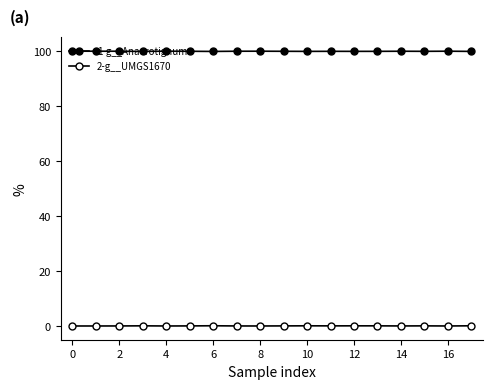

Is this an area chart (filled region under the line)?

No